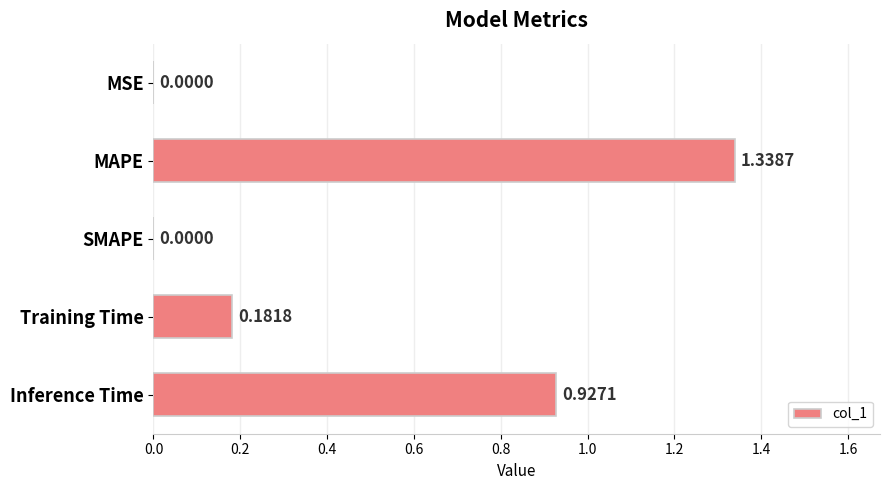

What is the change in value from SMAPE to Inference Time?

+0.9